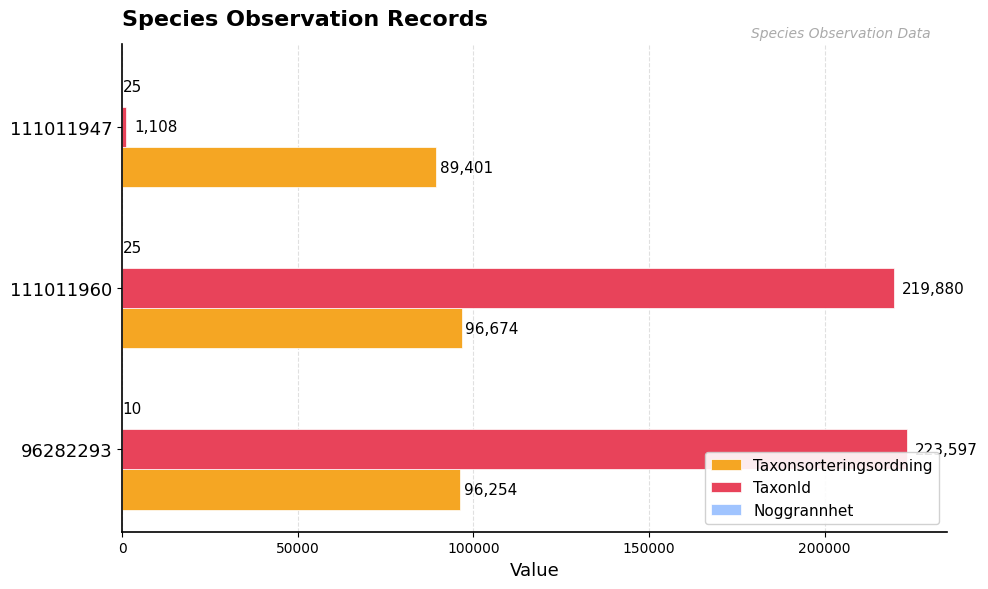

What is the sum of the TaxonId values at 111011947 and 96282293?

224705